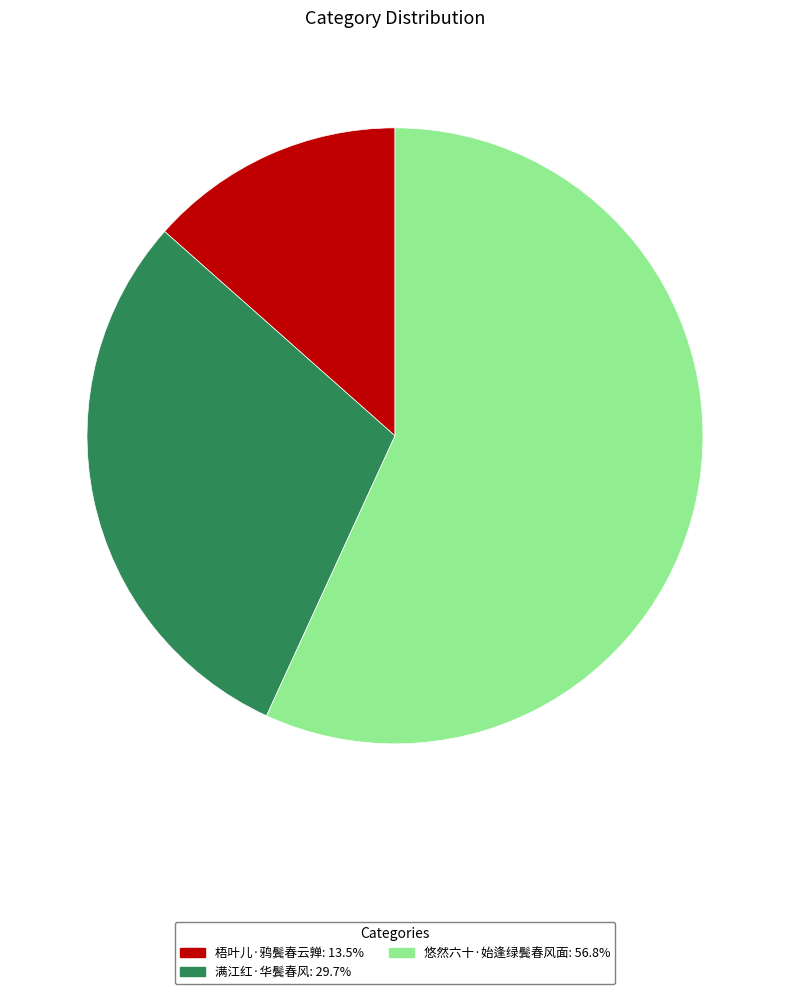

Do 满江红·华鬓春风 and 悠然六十·始逢绿鬓春风面 together represent more than half of the pie?

Yes